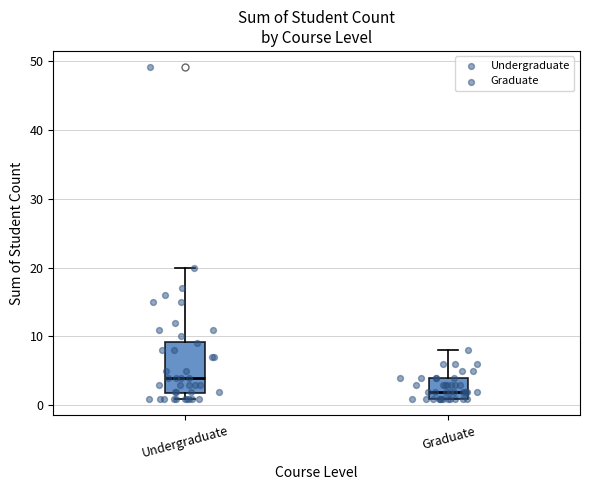

Where does the median line of the box for Undergraduate sit on the y-axis? The values are not printed on the chart, so give them approximately, as read against the axis.

4